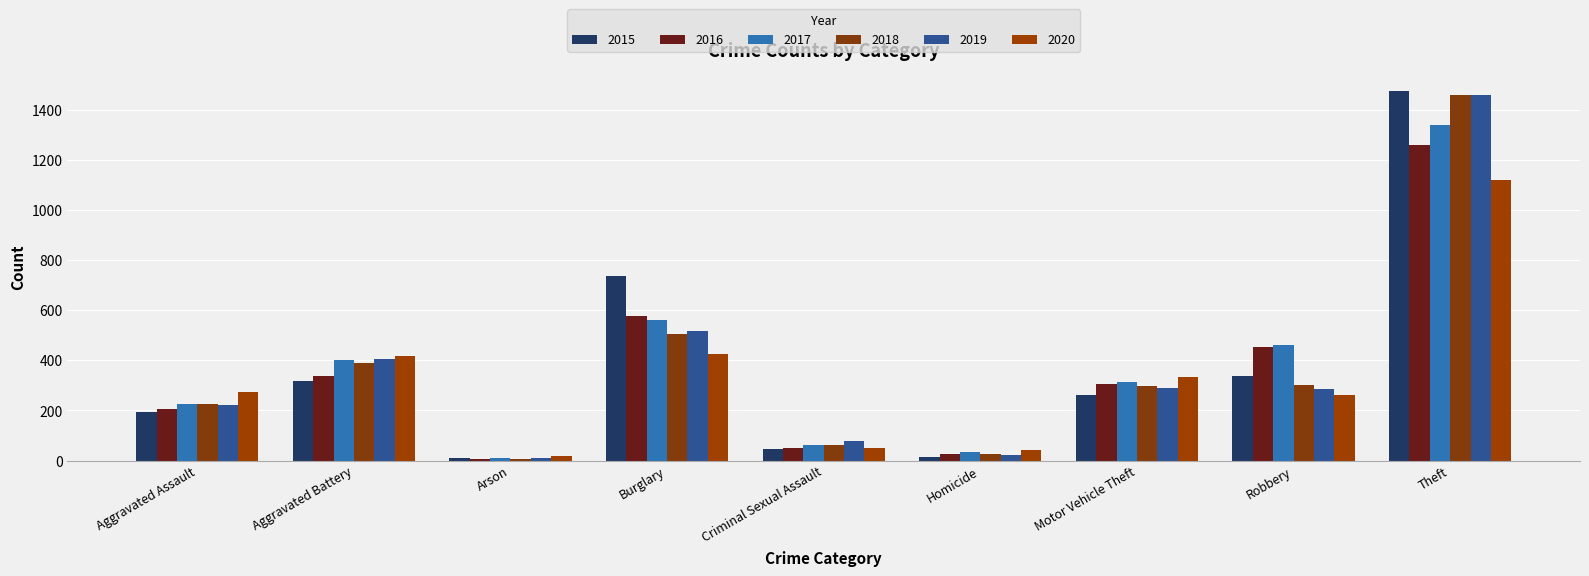

Is it true that 2017 equals 261 at Robbery?

False